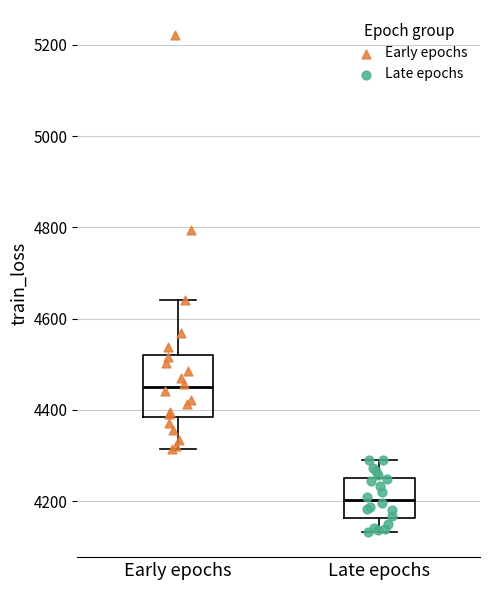

Reading left to right, transcribe this box plot: for each box, give where its median line is, the range the box spans, and where its two whiskers end, as read against the y-axis. The values are not printed on the chart, so give them approximately, as read against the axis.

Early epochs: median 4440, box 4380 to 4520, whiskers 4320 to 4640
Late epochs: median 4200, box 4160 to 4260, whiskers 4140 to 4300